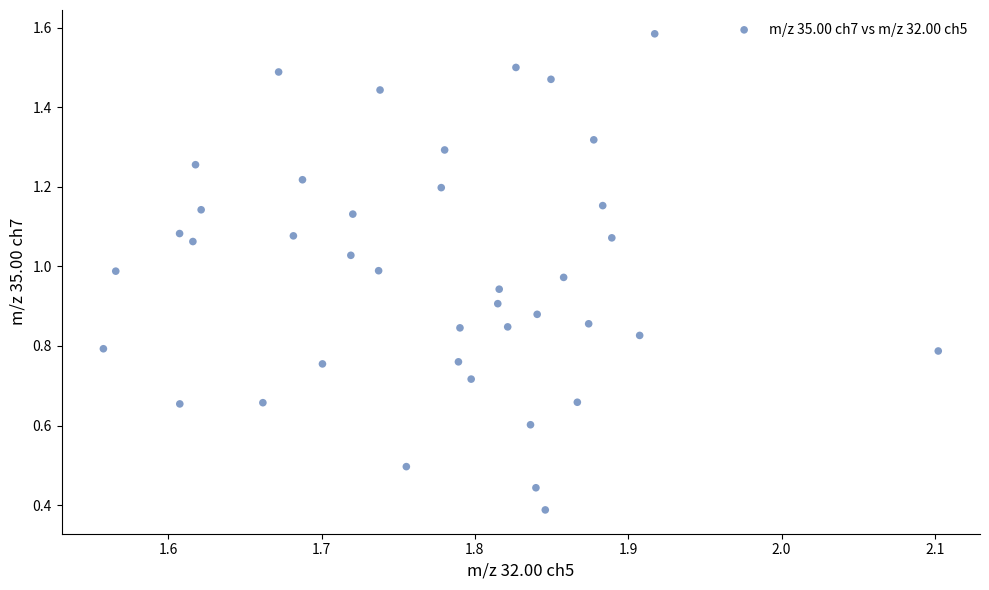

What is the range of X values (max minus min)?

0.5